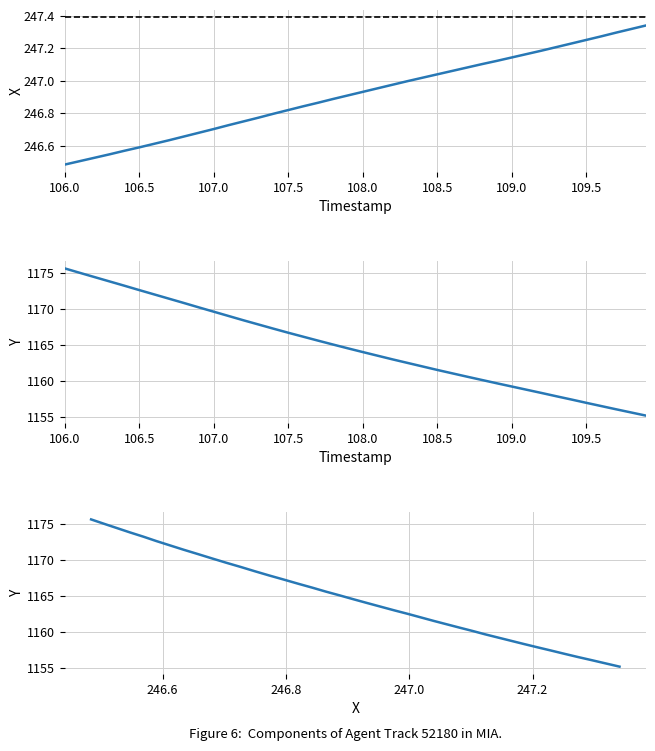

Count the number of data series in this chart.

3